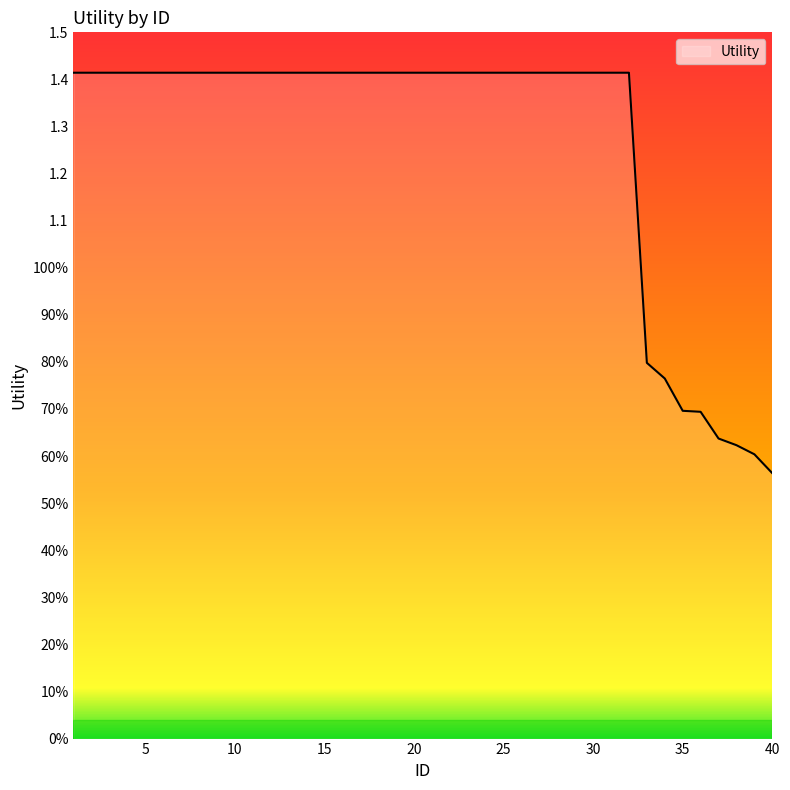

At which label does the data first exceed 1?

1